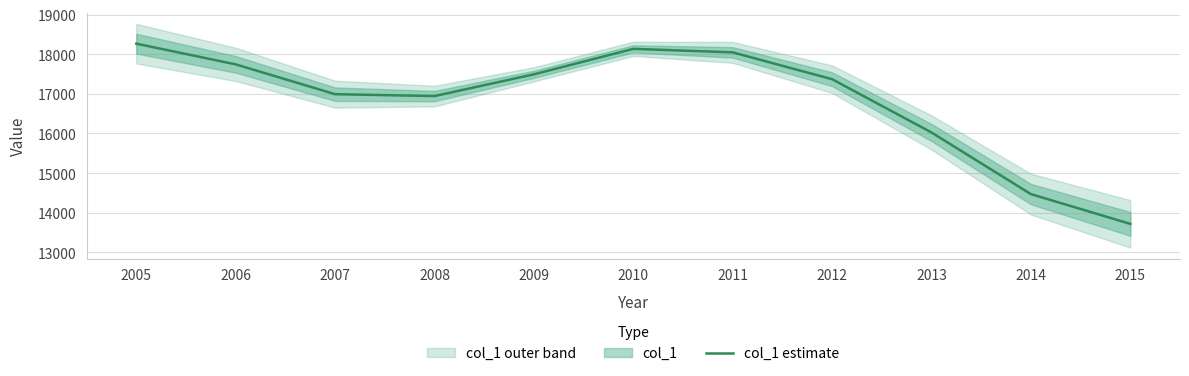

What is the maximum value shown in the chart?

18267